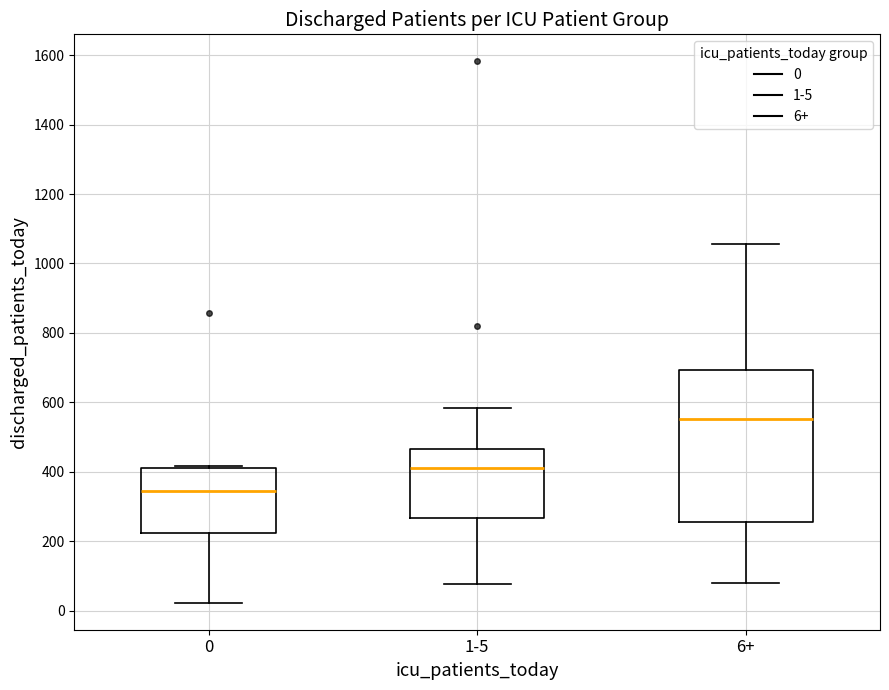

Reading left to right, read every box against the y-axis: the position of its median line, the range the box covers, and the ends of its whiskers. The values are not printed on the chart, so give them approximately, as read against the axis.

0: median 340, box 220 to 400, whiskers 20 to 420
1-5: median 400, box 260 to 460, whiskers 80 to 580
6+: median 560, box 260 to 700, whiskers 80 to 1060